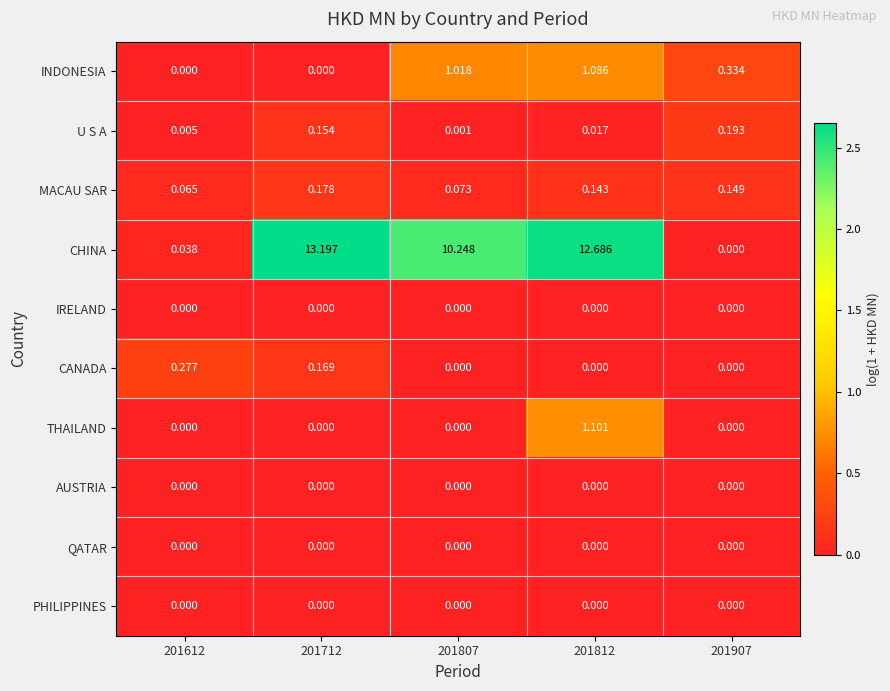

Is the value of MACAU SAR at 201712 greater than the value of PHILIPPINES at 201907?

Yes